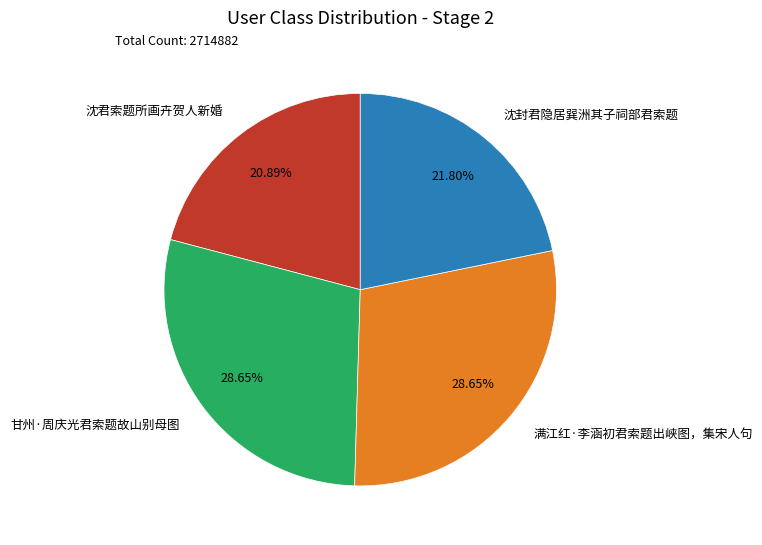

What is the ratio of the value at 沈封君隐居巽洲其子祠部君索题 to the value at 沈君索题所画卉贺人新婚?

1.0